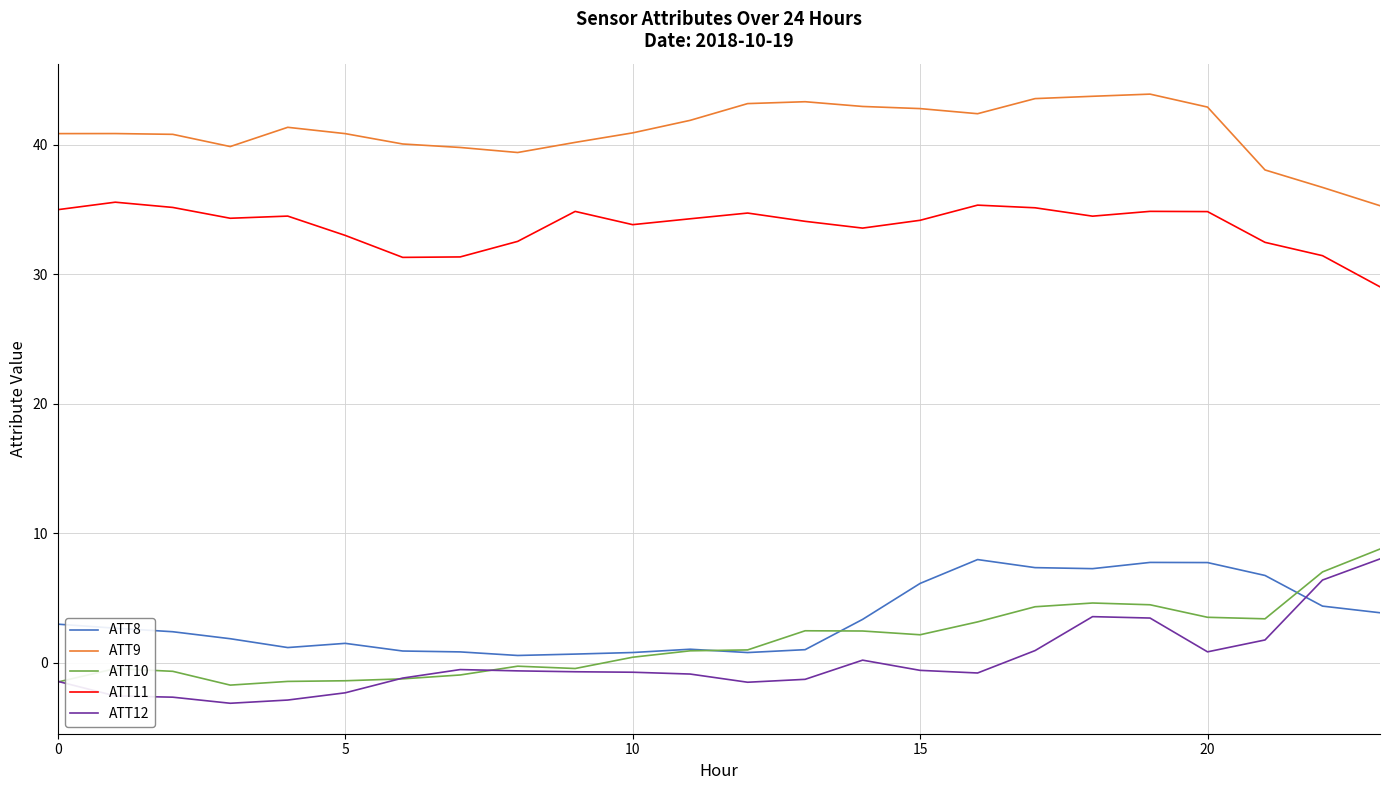

What is the minimum value for ATT12?

-3.1